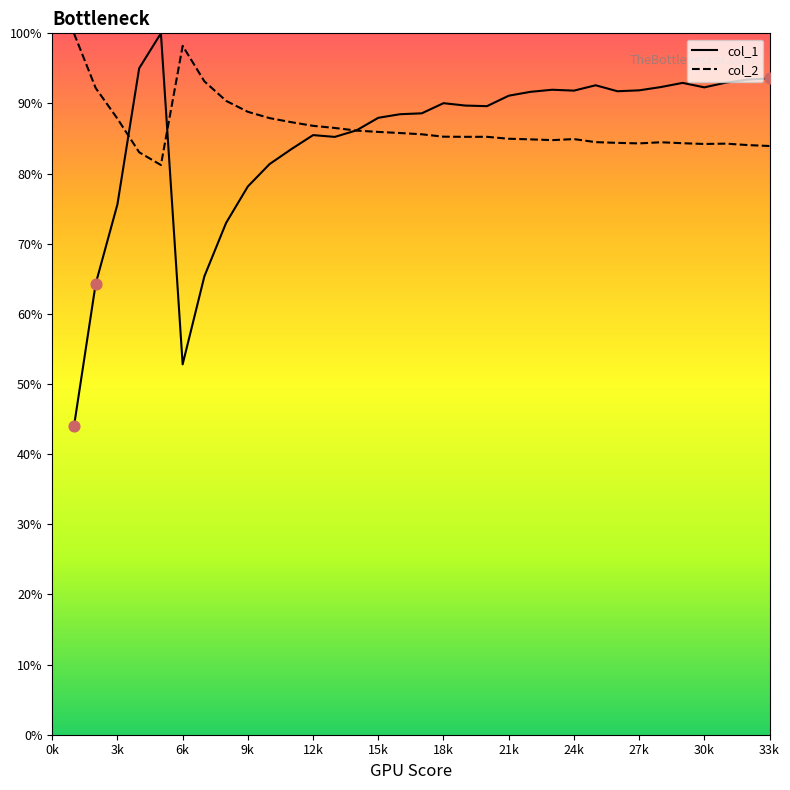

At which category is the sum across all series the highest?

5